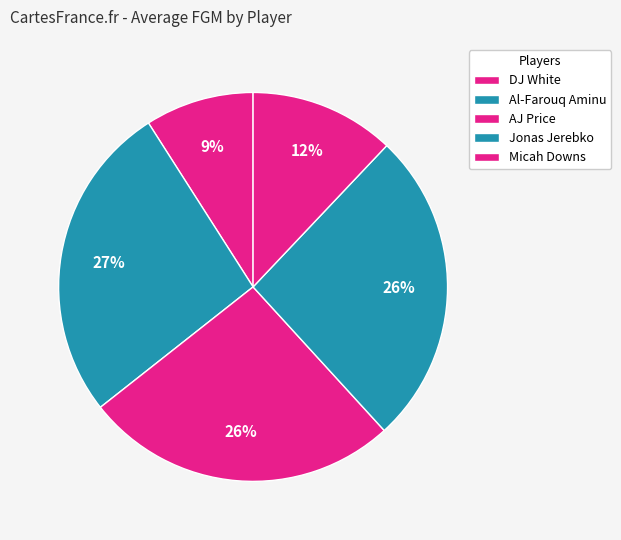

Is there a majority slice in this chart?

No